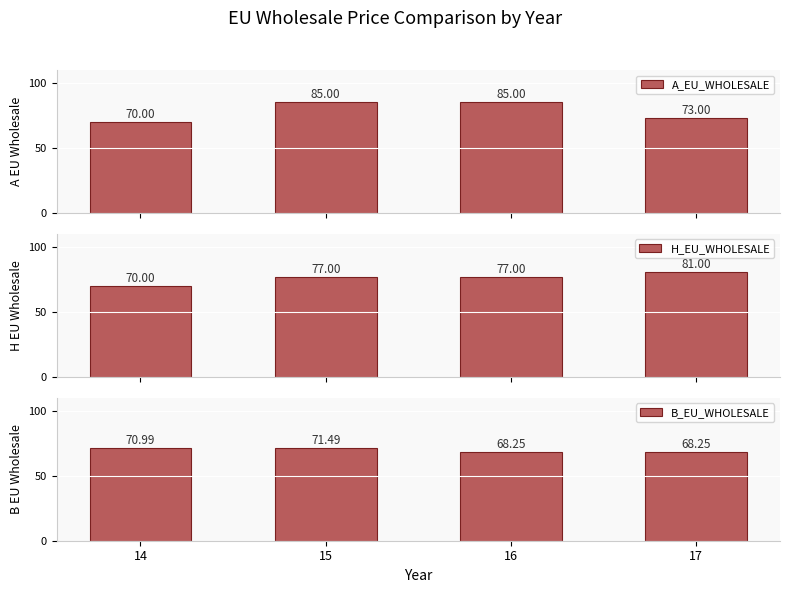

Which series has the largest total across all categories?

A_EU_WHOLESALE